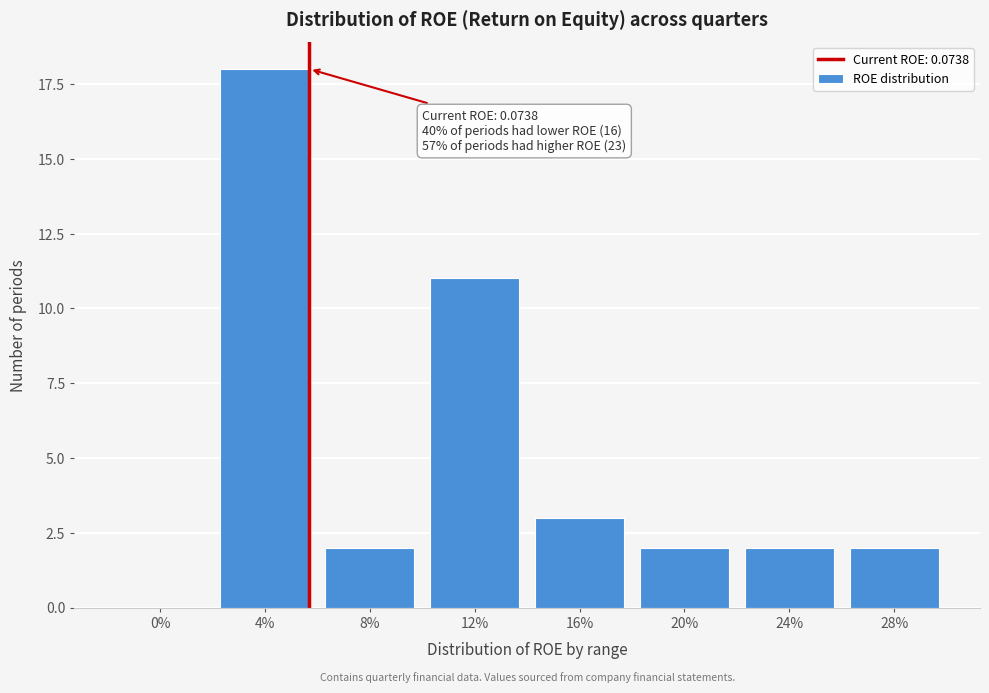

Reading left to right, what are all the values shown in this chart?

0%=0	4%=18	8%=2	12%=11	16%=3	20%=2	24%=2	28%=2